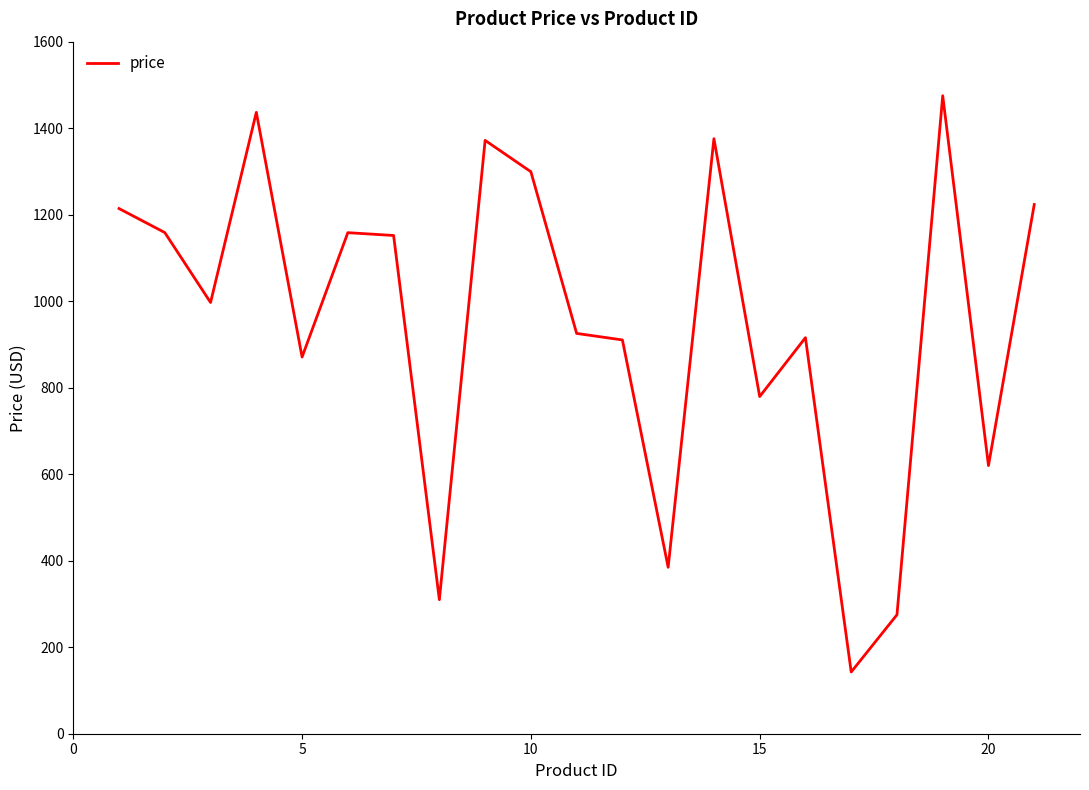

How many lines are shown in the chart?

1